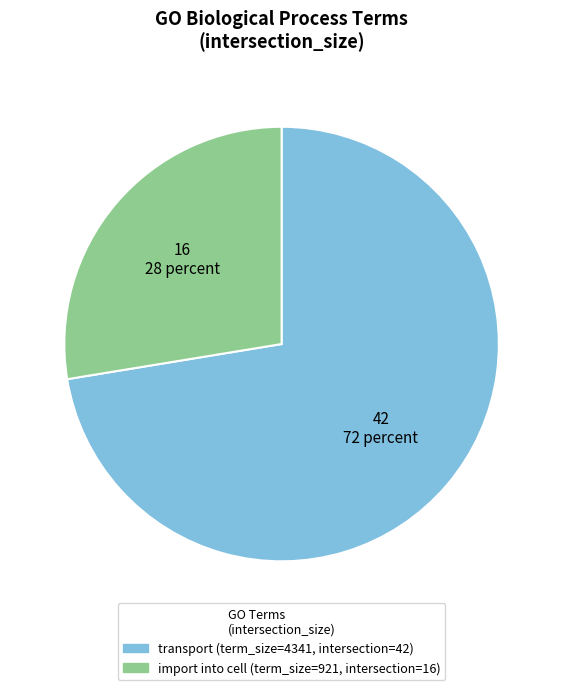

Does any single category account for the majority?

Yes